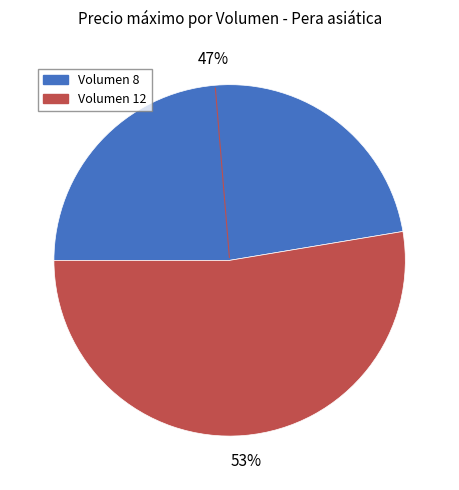

Does any single category account for the majority?

Yes